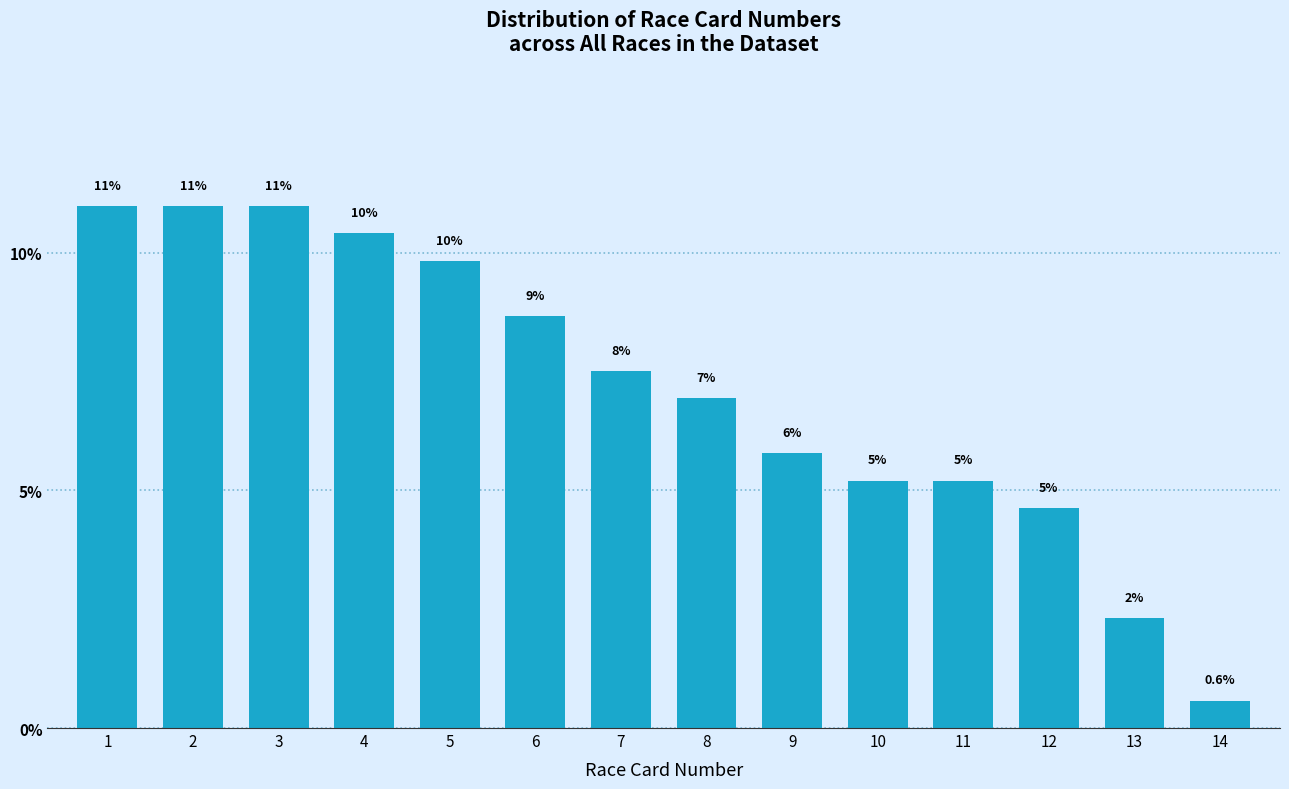

How many bars are there in total?

14